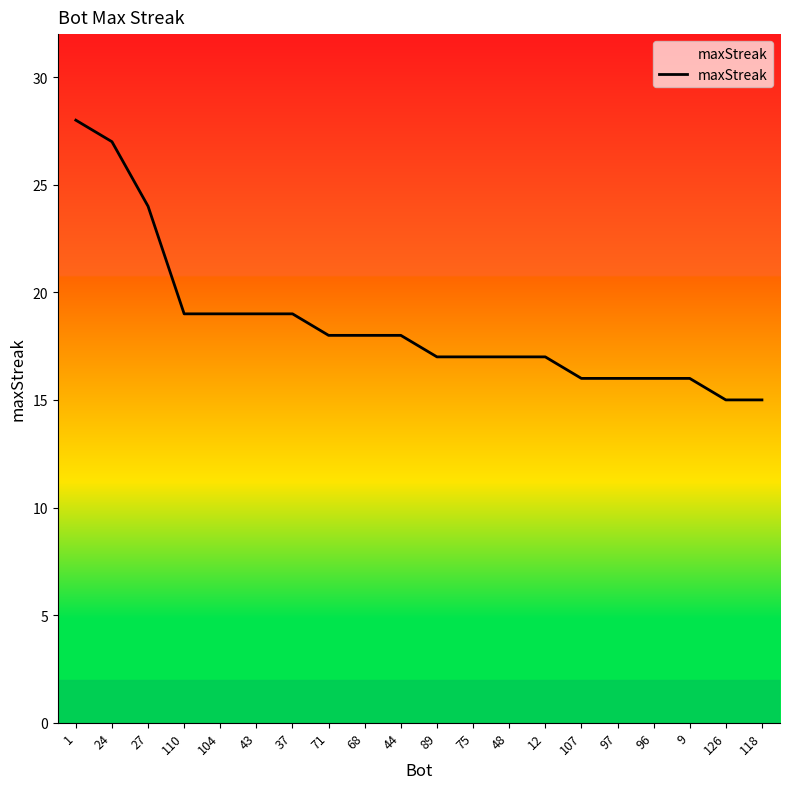

What is the difference between the maximum and minimum values?

13